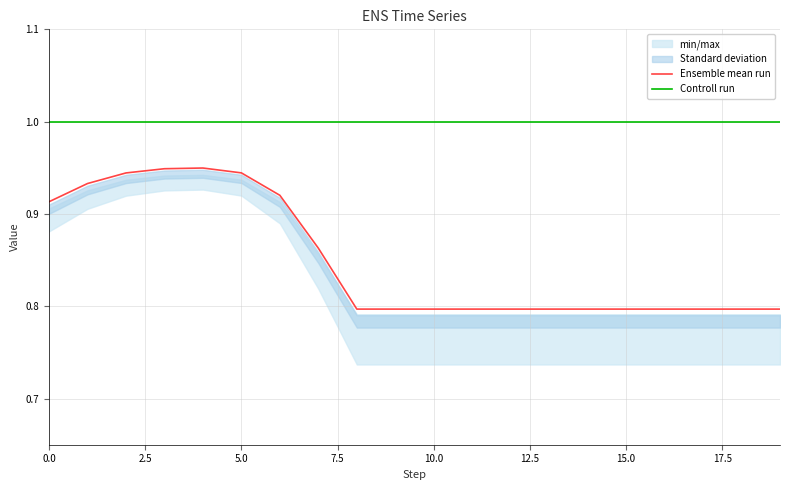

True or false: Controll run and Ensemble mean run cross at least once.

False